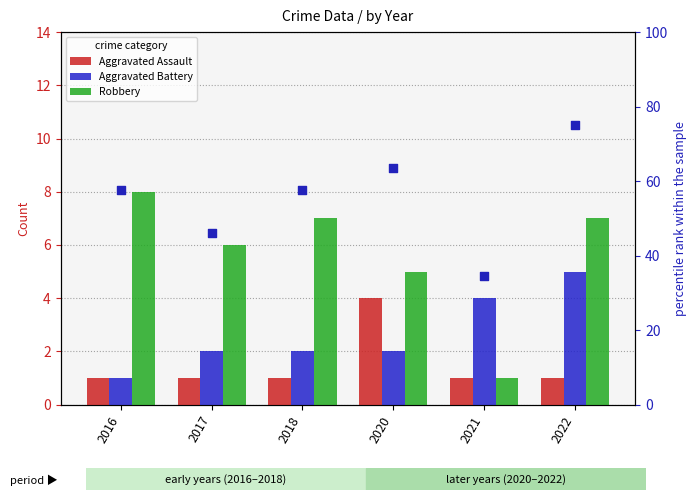

Which series has the largest total across all categories?

percentile rank within the sample